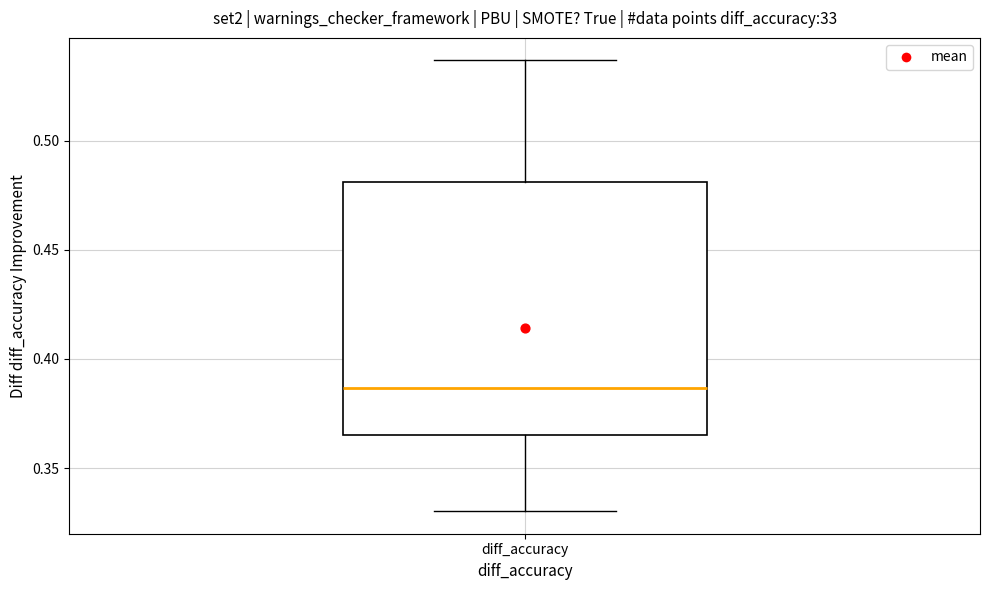

Where does the lower whisker of the box for diff_accuracy end on the y-axis? The values are not printed on the chart, so give them approximately, as read against the axis.

0.330